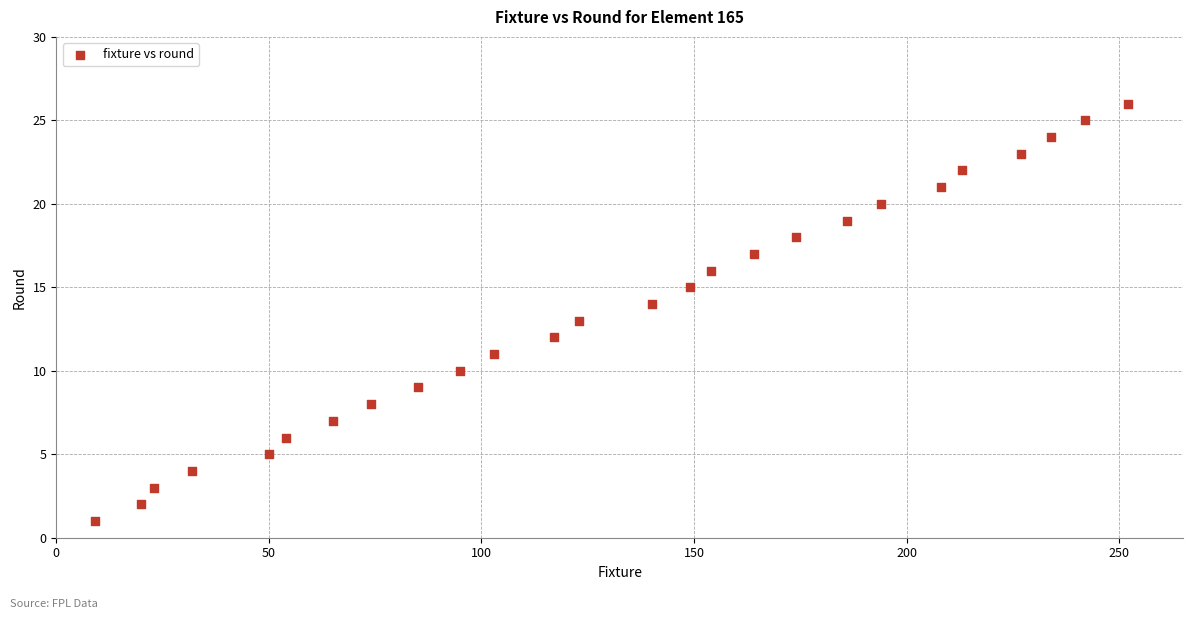

What is the range of X values (max minus min)?

243